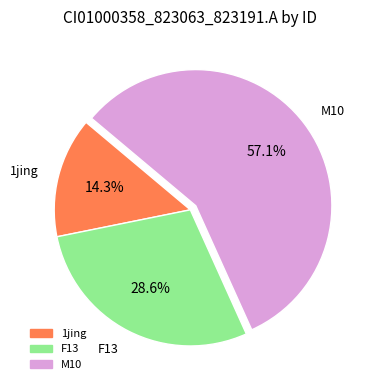

Rank the categories by value from highest to lowest.

M10, F13, 1jing